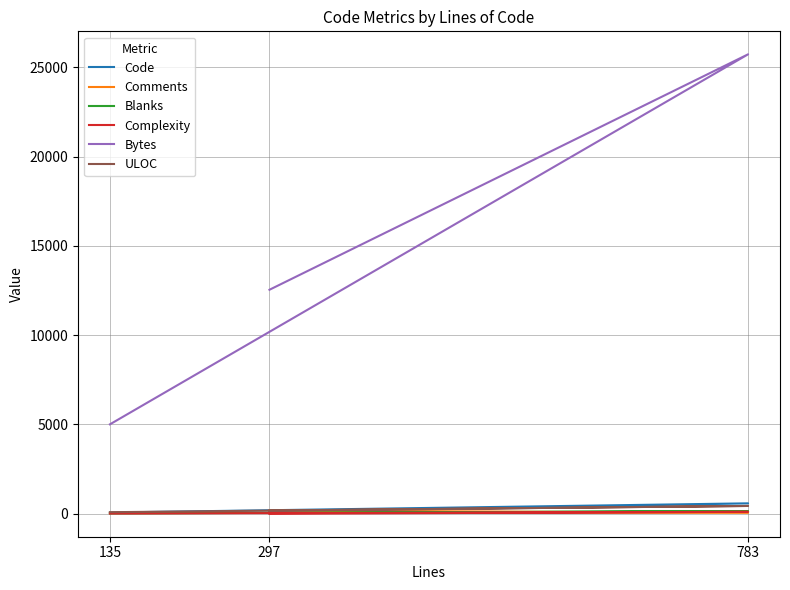

Does the chart have visible grid lines?

Yes